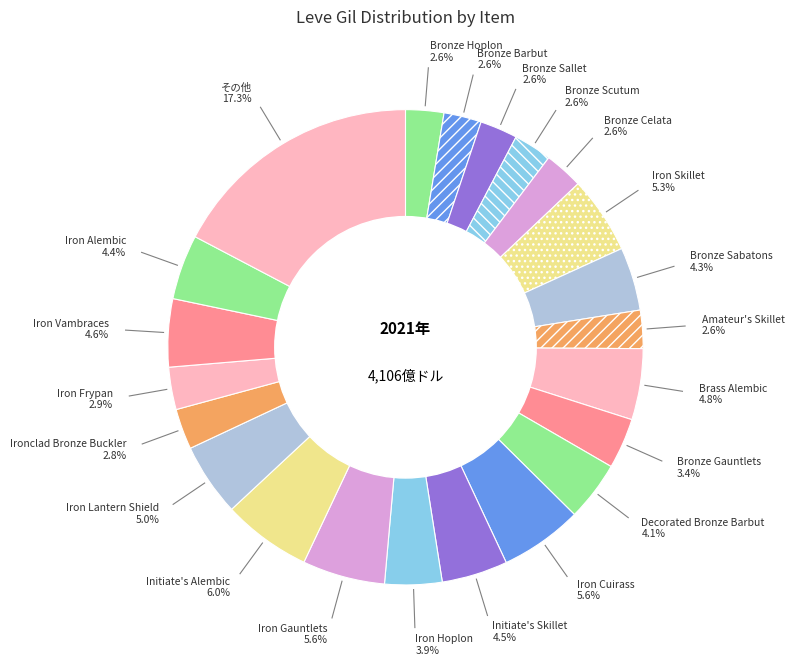

What percentage is the Bronze Gauntlets slice, to the nearest percent?

3%